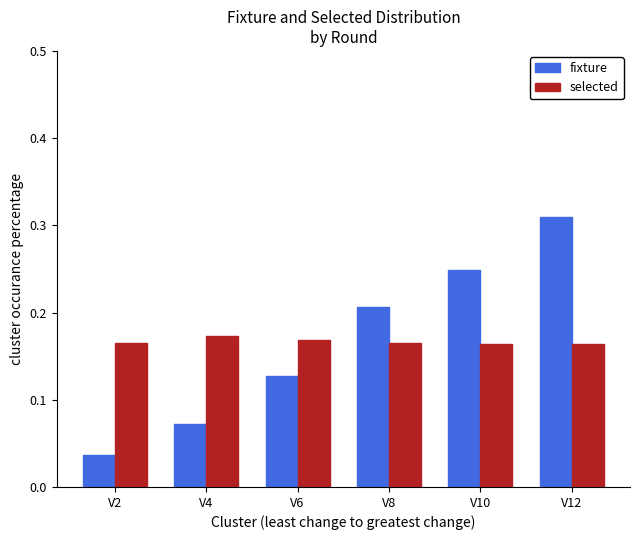

At which label does fixture reach its peak?

V12